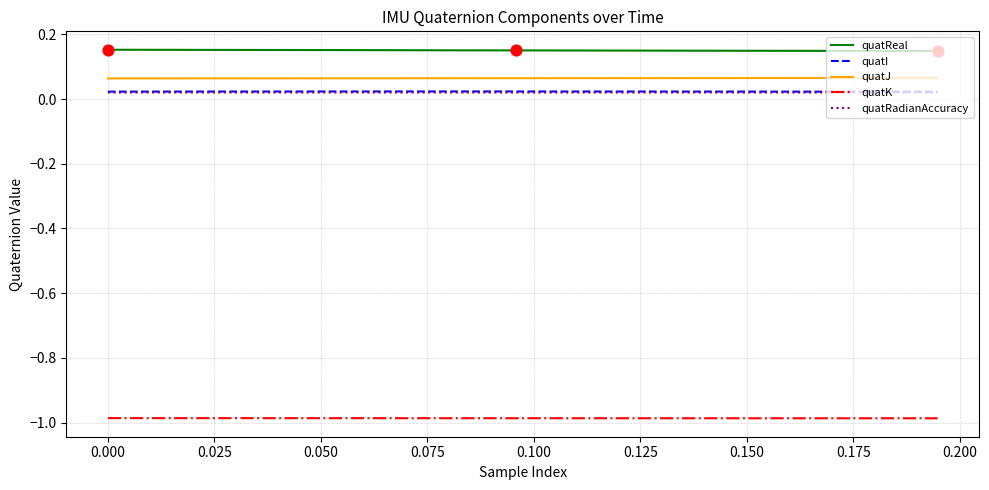

Which series has the largest total across all categories?

quatReal